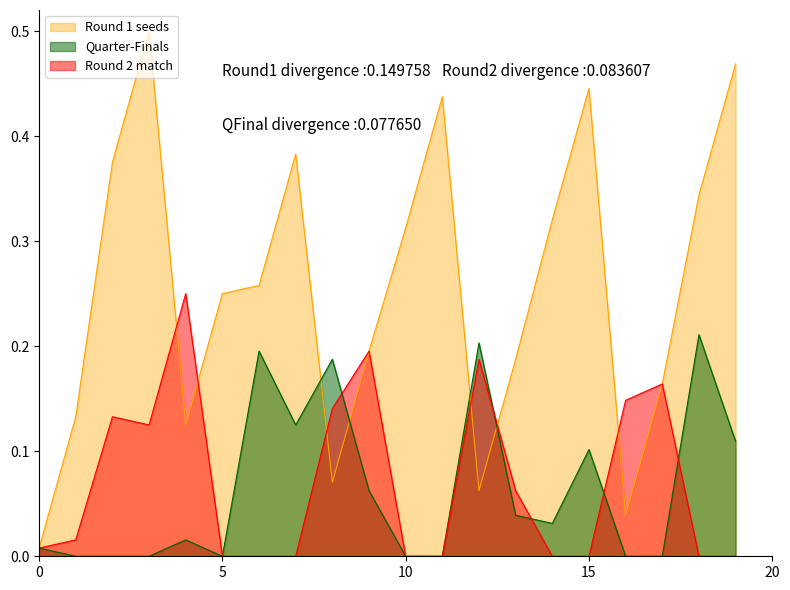

Which series has the widest spread of values?

Round 1 seeds